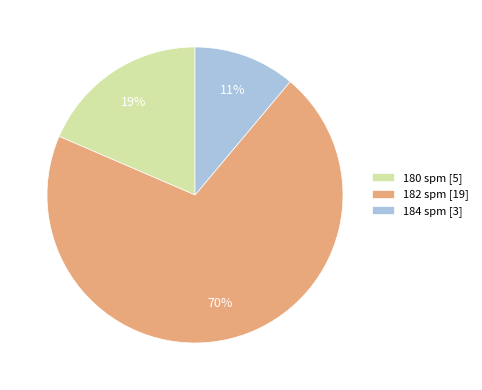

The 180 spm slice represents 19% of the pie. True or false?

True